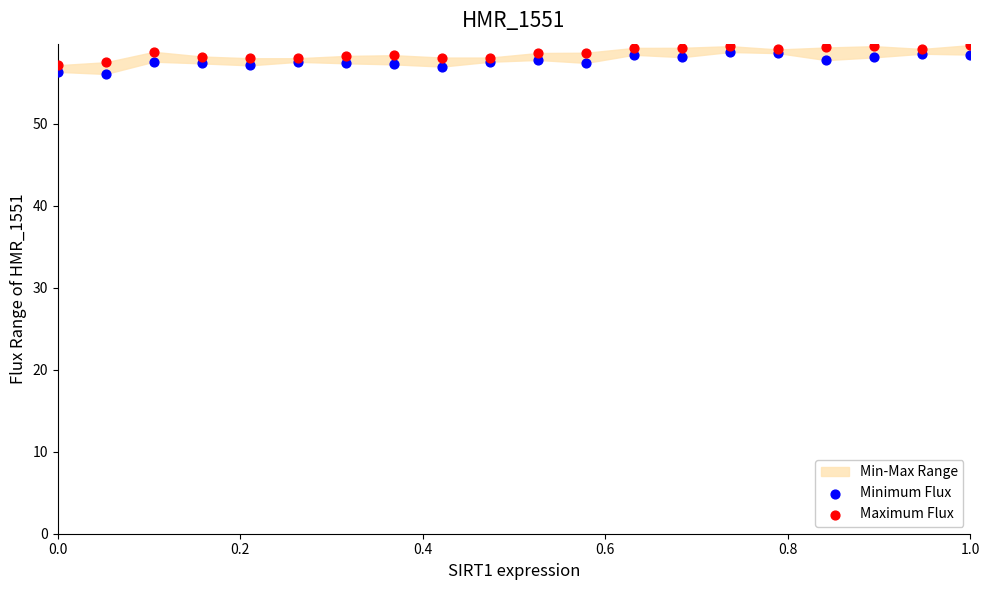

What is the X range (max minus min) for the scatter plot?

1.0